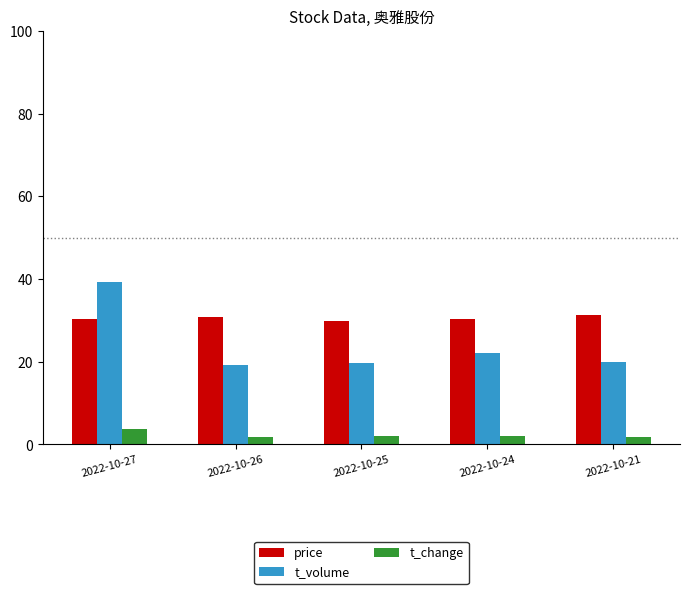

What is the greatest value displayed?

39.2